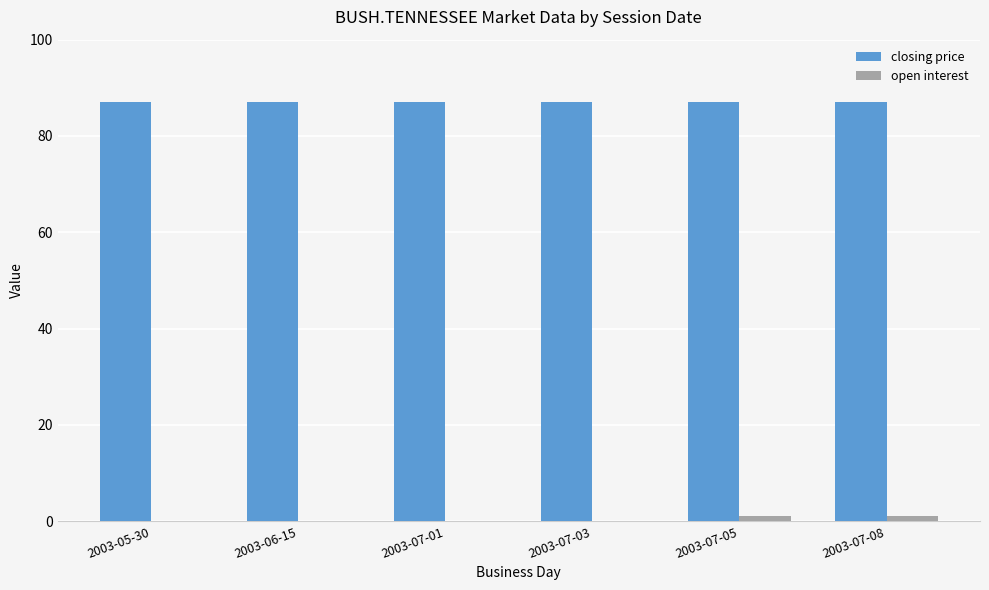

Reading right to left, extract all data points from this chart.

closing price: 2003-07-08=87	2003-07-05=87	2003-07-03=87	2003-07-01=87	2003-06-15=87	2003-05-30=87
open interest: 2003-07-08=1	2003-07-05=1	2003-07-03=0	2003-07-01=0	2003-06-15=0	2003-05-30=0